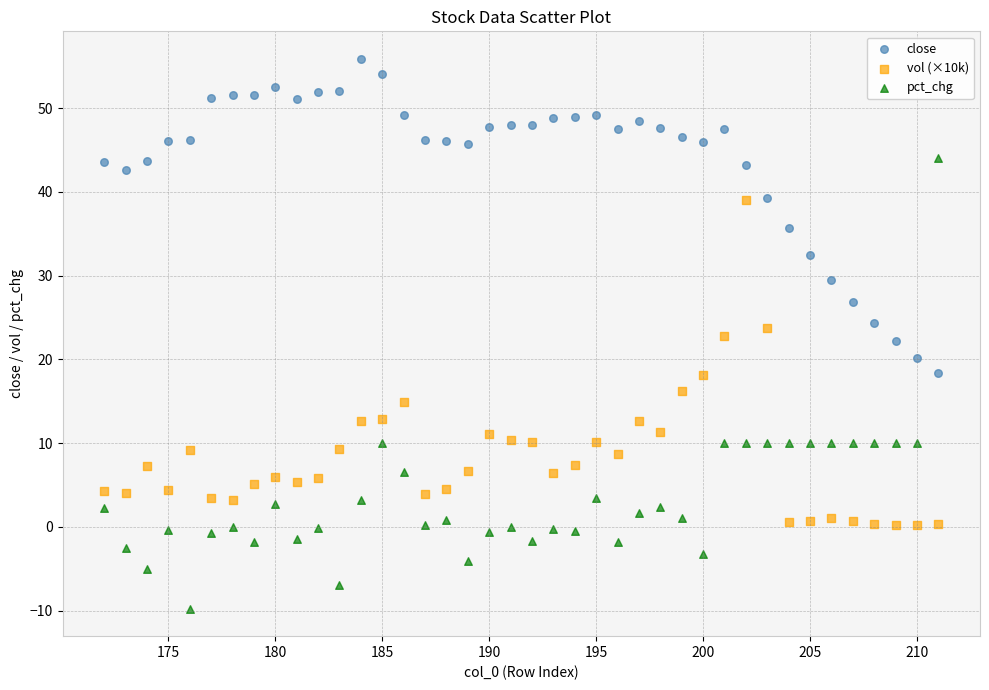

Which series reaches the minimum Y coordinate?

pct_chg